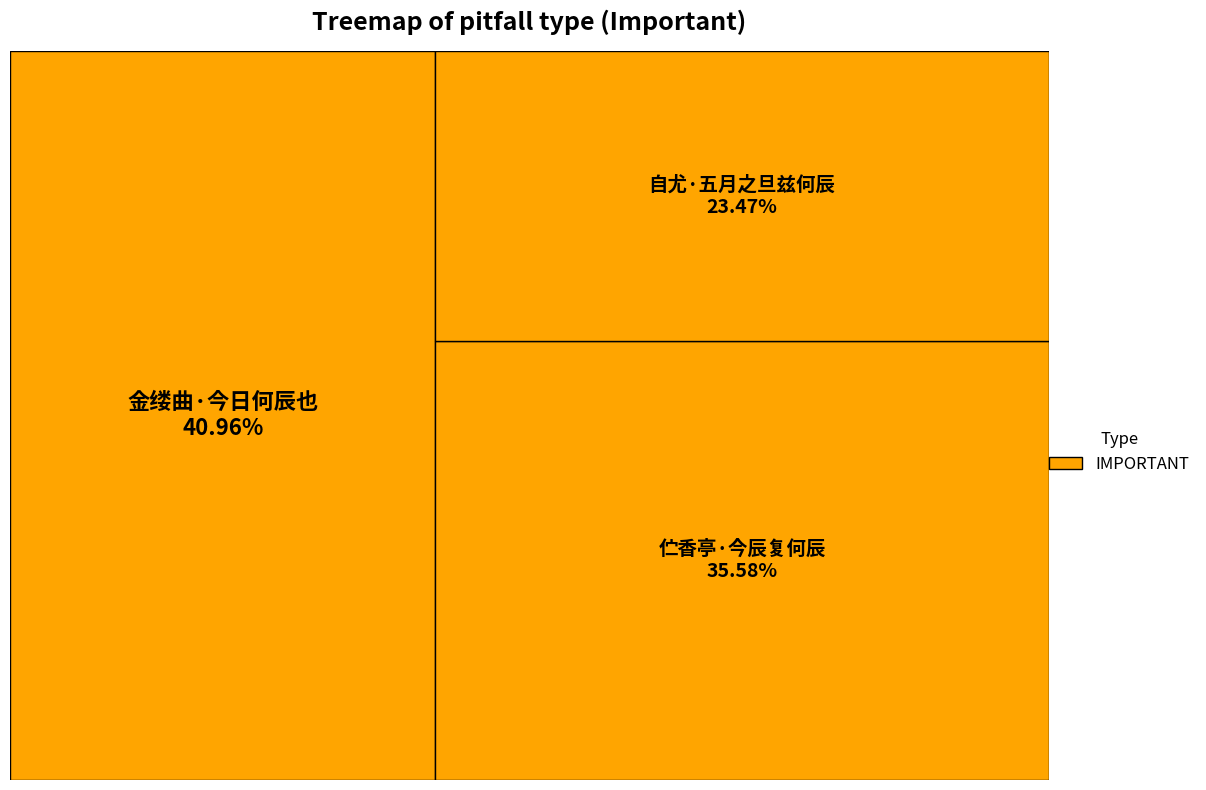

To the nearest percent, what portion does 自尤·五月之旦兹何辰 represent?

23%